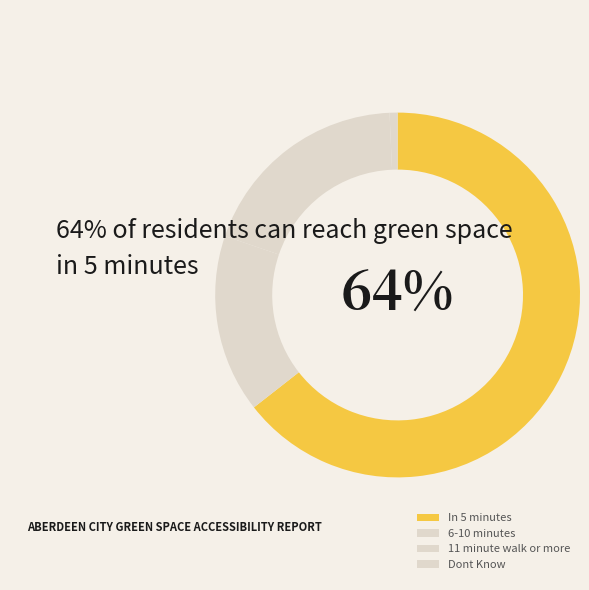

How many slices are in this pie chart?

4